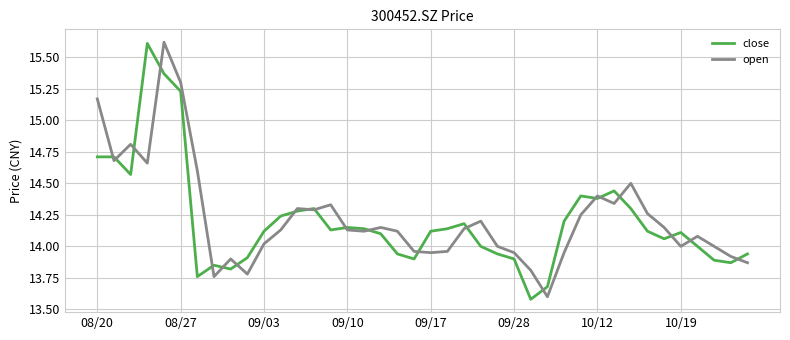

What is the maximum value shown in the chart?

15.6